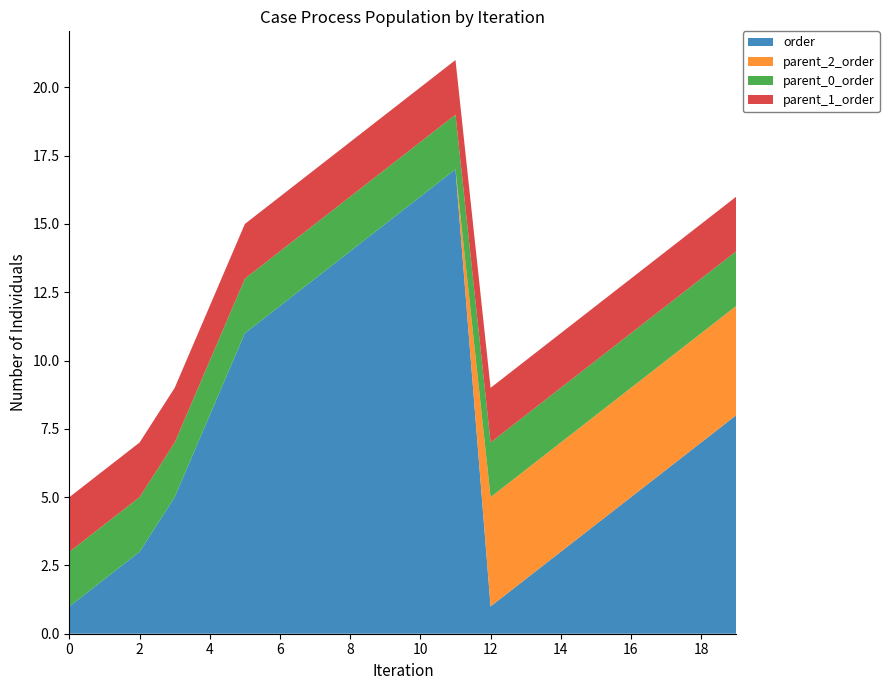

Reading left to right, what are all the values shown in this chart?

order: 1	2	3	5	8	11	12	13	14	15	16	17	1	2	3	4	5	6	7	8
parent_2_order: 0	0	0	0	0	0	0	0	0	0	0	0	4	4	4	4	4	4	4	4
parent_0_order: 2	2	2	2	2	2	2	2	2	2	2	2	2	2	2	2	2	2	2	2
parent_1_order: 2	2	2	2	2	2	2	2	2	2	2	2	2	2	2	2	2	2	2	2